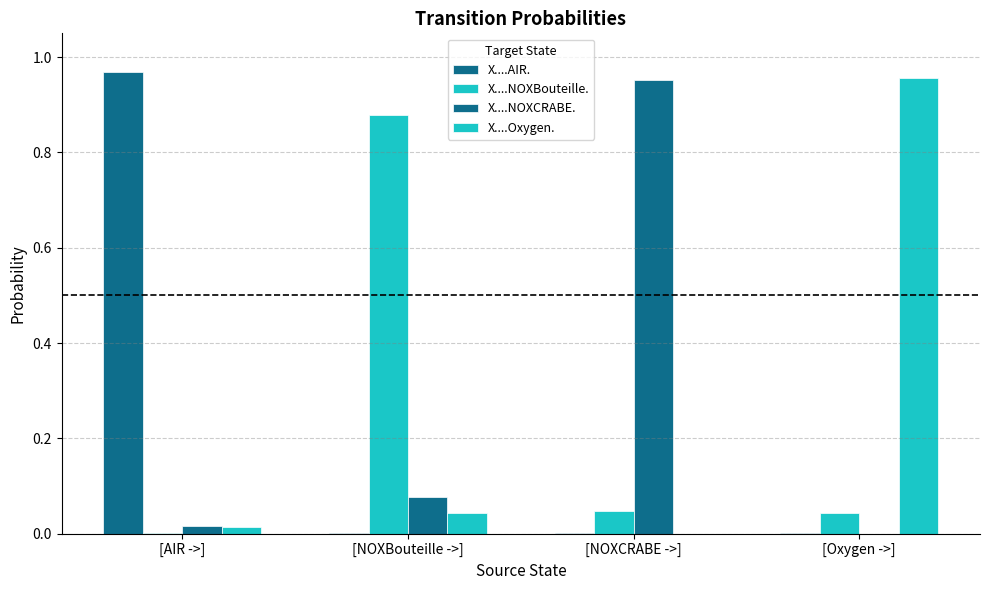

How many categories are shown in the chart?

4